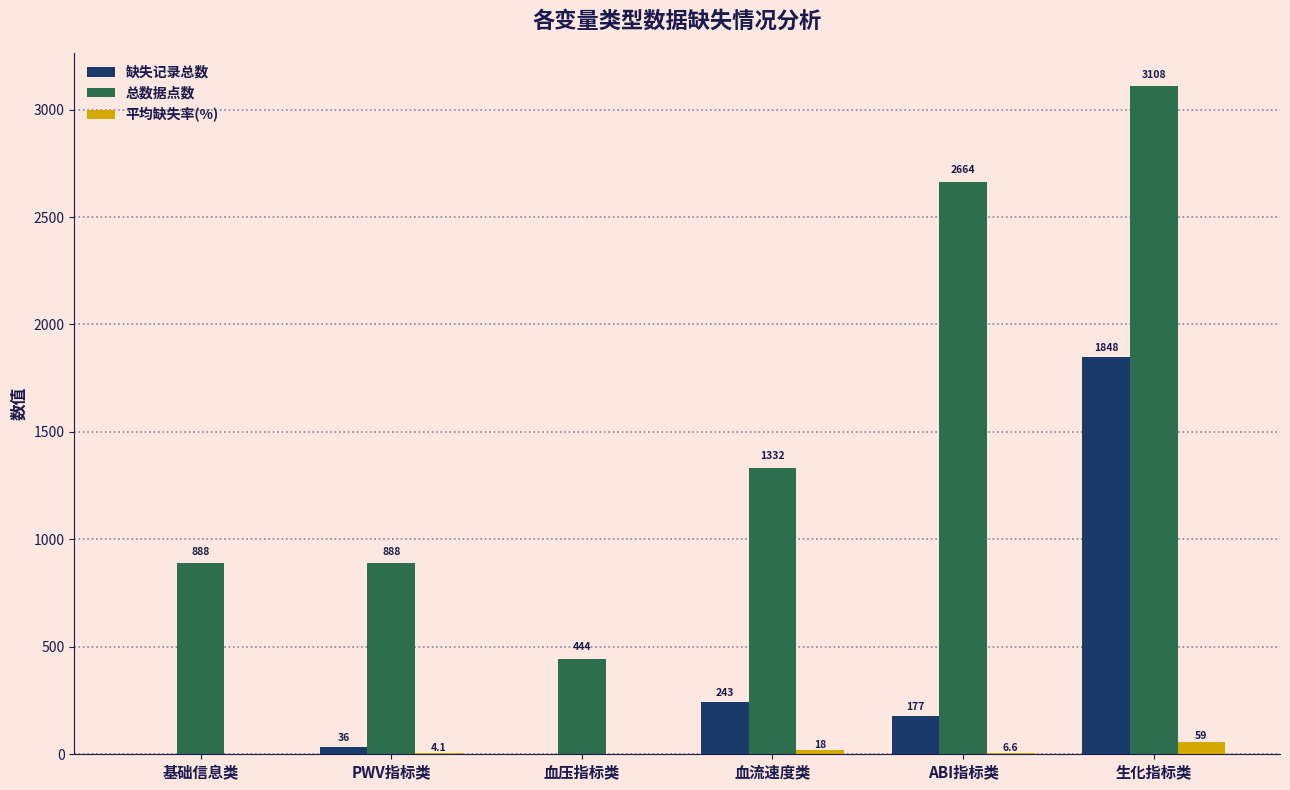

What is the sum of the 总数据点数 values at PWV指标类 and 基础信息类?

1776.0